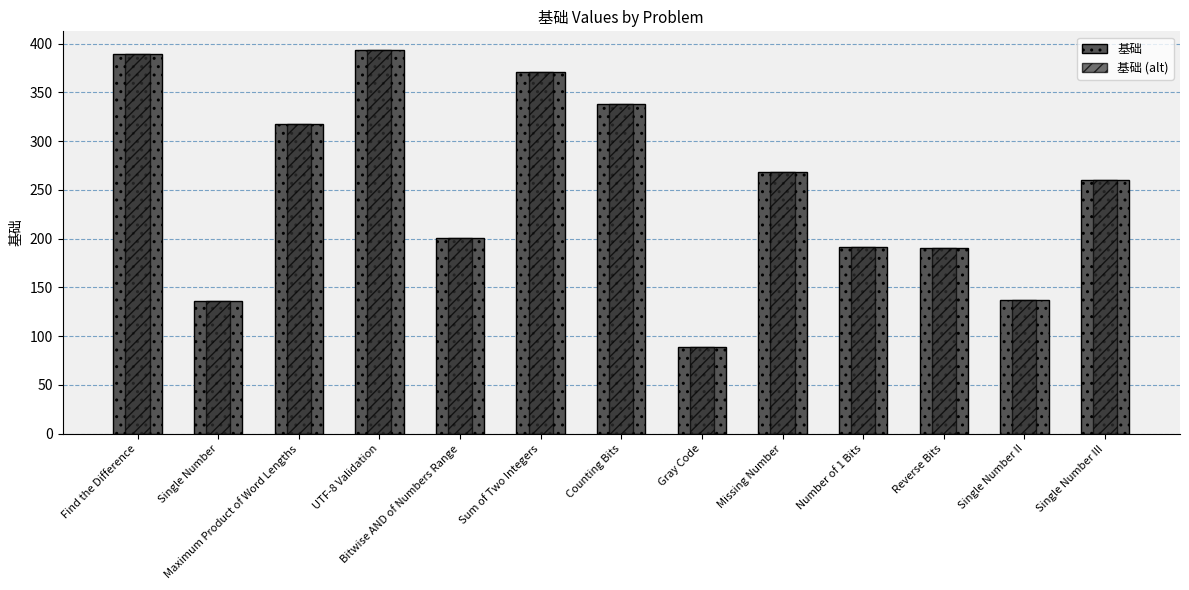

Is the value of 基础 (alt) at Number of 1 Bits greater than the value of 基础 at Reverse Bits?

Yes